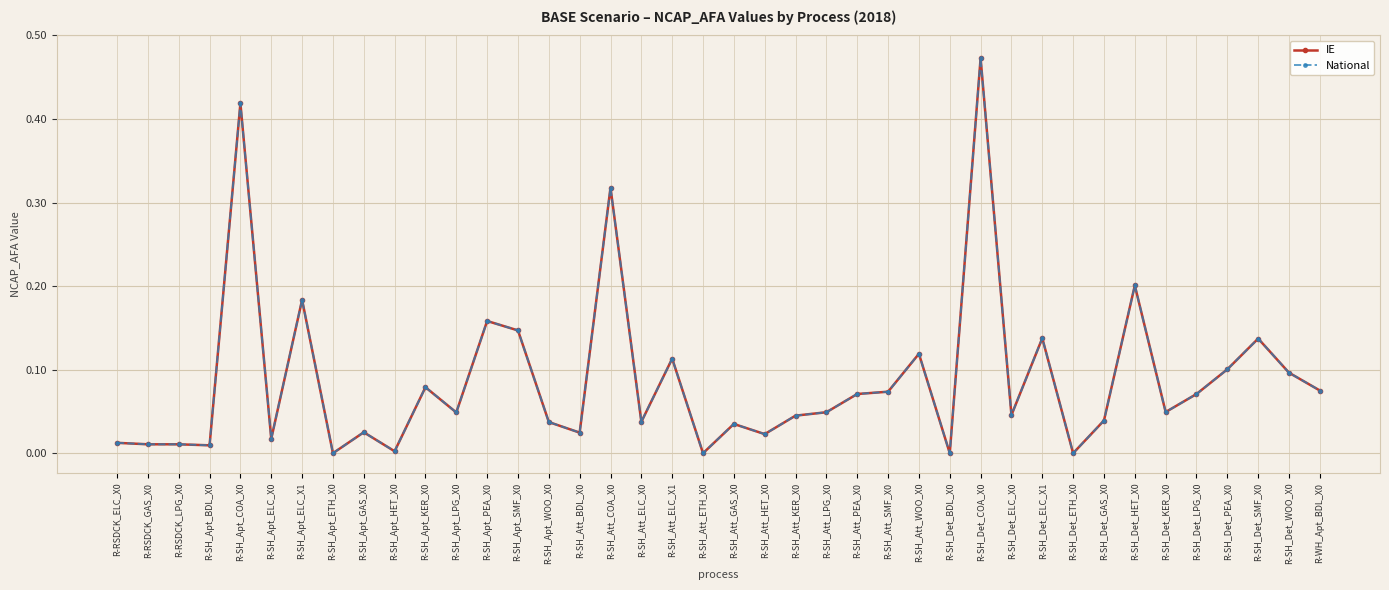

True or false: National and IE intersect in this chart.

False